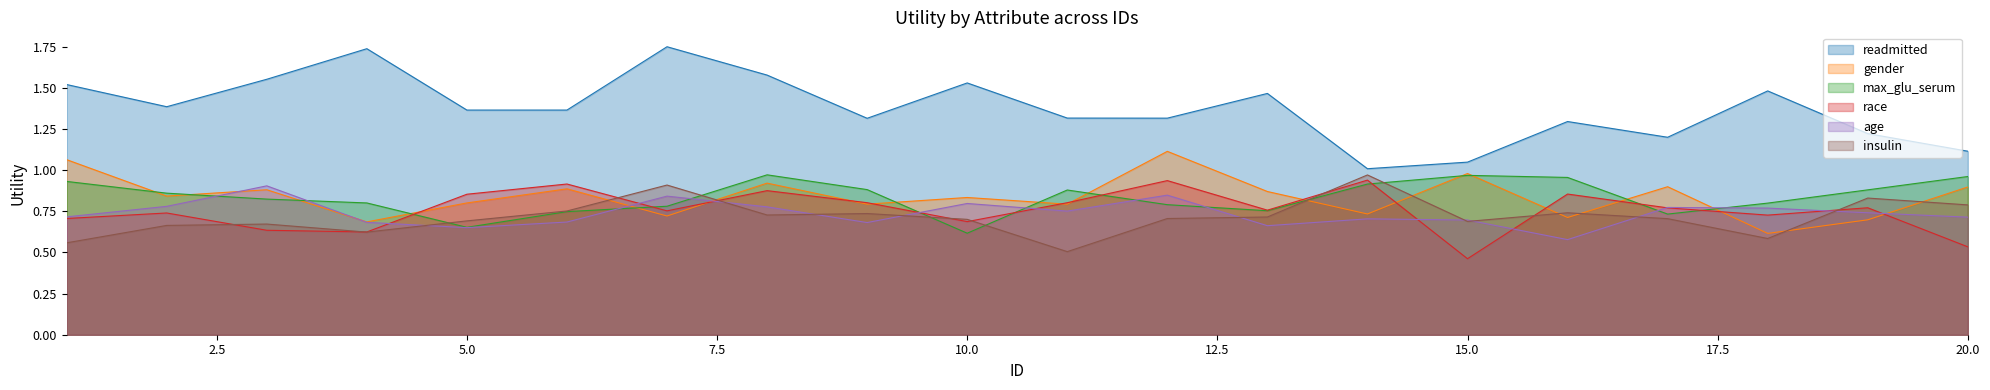

Which series has the widest spread of values?

readmitted